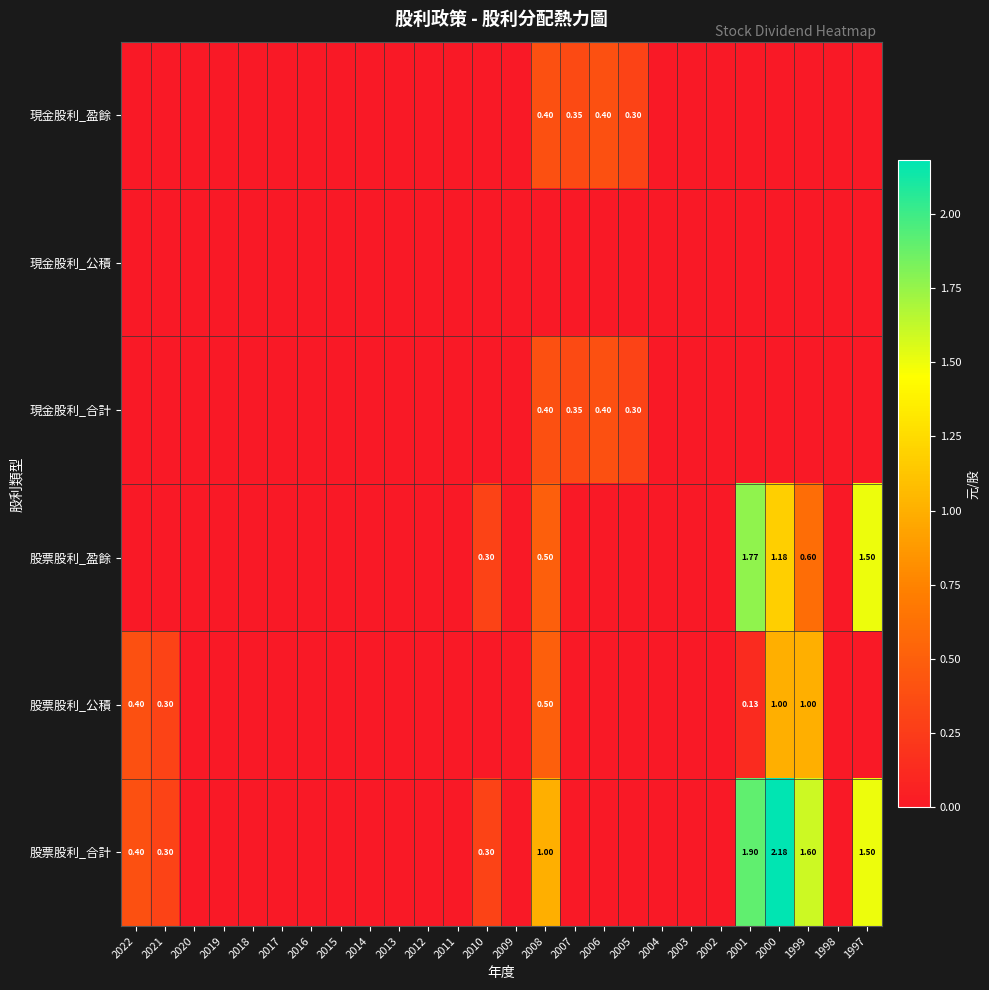

List the labels in order of 股票股利_盈餘 value, largest first.

2001, 1997, 2000, 1999, 2008, 2010, 2022, 2021, 2020, 2019, 2018, 2017, 2016, 2015, 2014, 2013, 2012, 2011, 2009, 2007, 2006, 2005, 2004, 2003, 2002, 1998